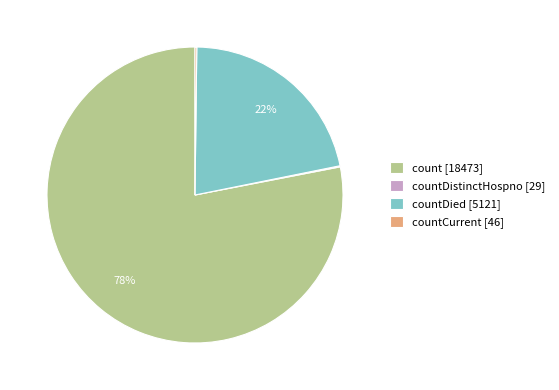

Which has a higher value, countDied [5121] or count [18473]?

count [18473]